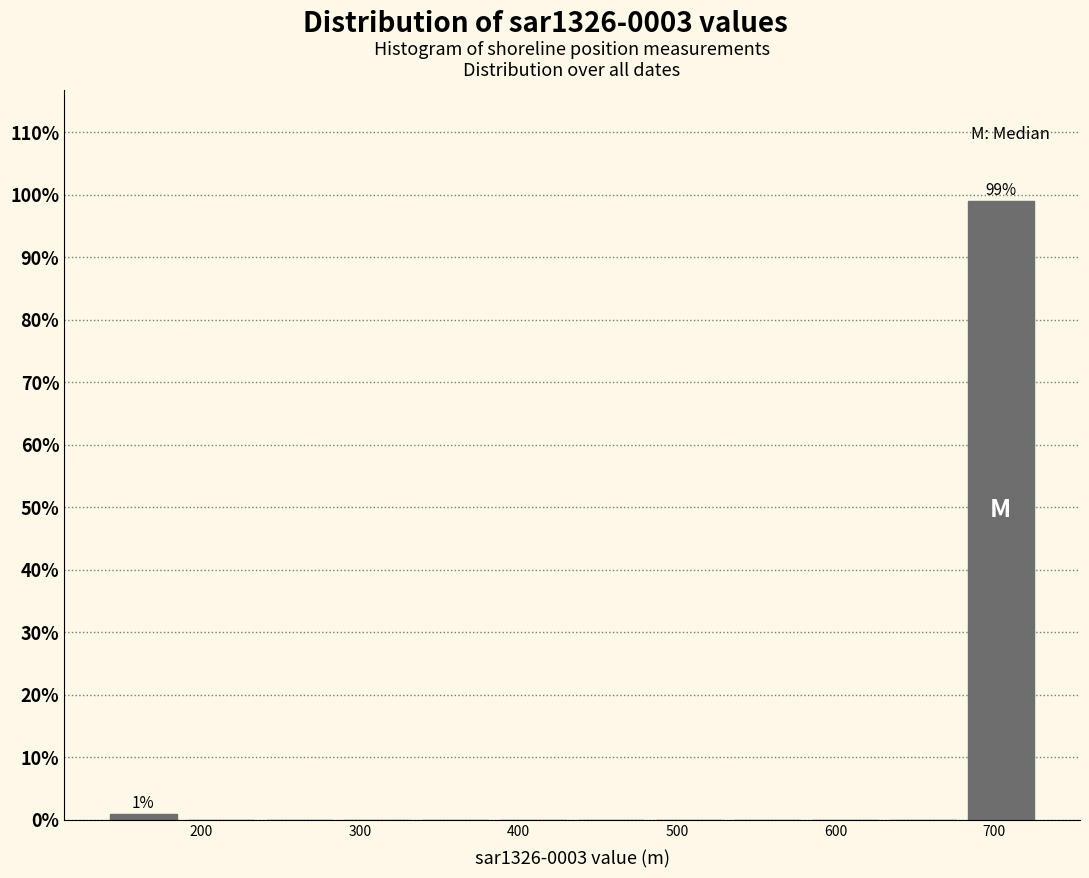

Which range on the x-axis has the tallest bar?

680 to 730